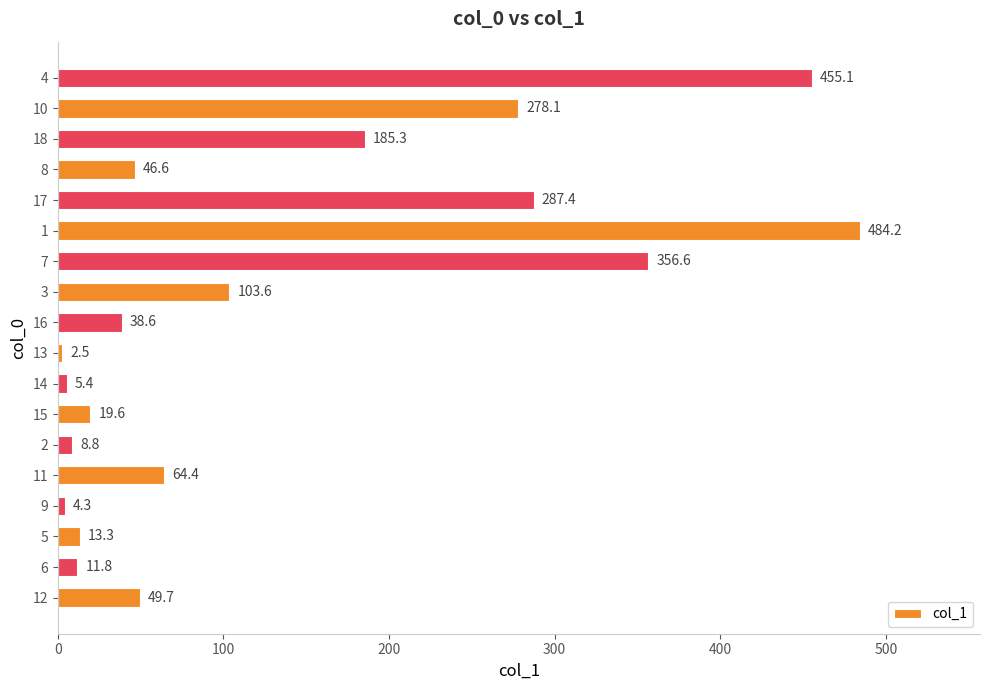

What is the smallest value displayed?

2.5